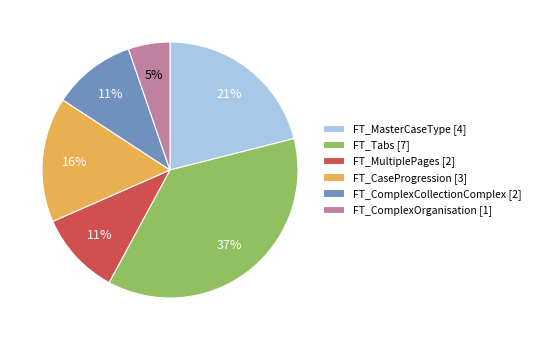

Is the sum of FT_CaseProgression [3] and FT_Tabs [7] greater than half?

Yes